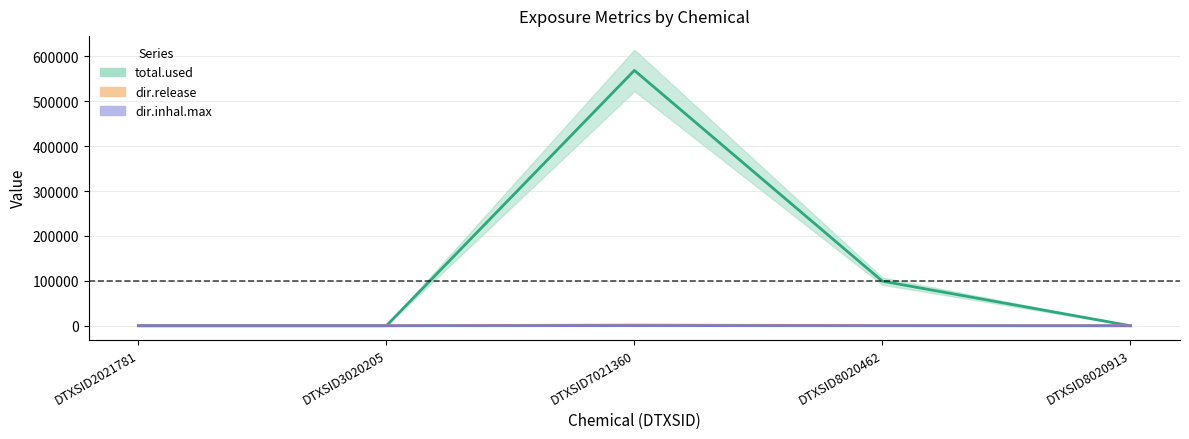

Is this an area chart (filled region under the line)?

No